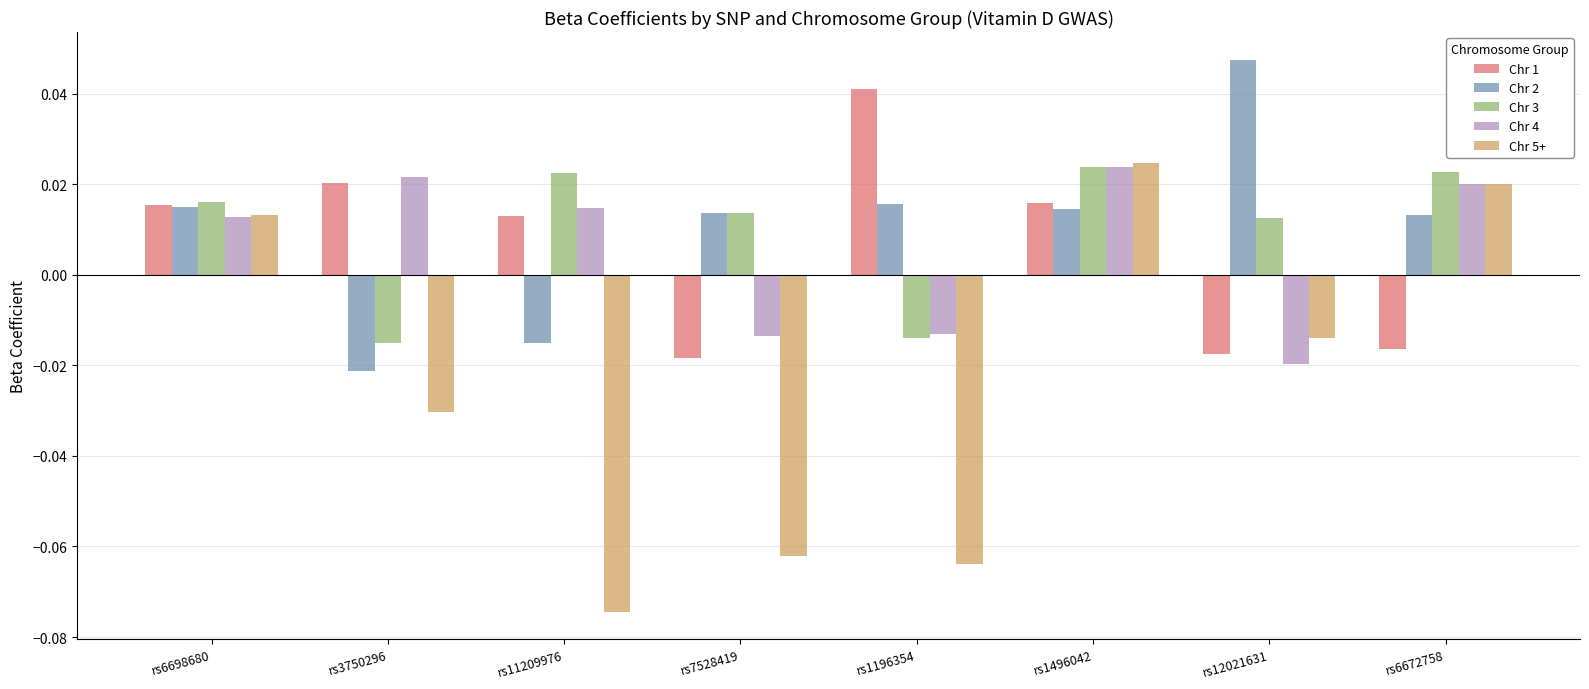

At which label does Chr 4 first exceed 0?

rs6698680